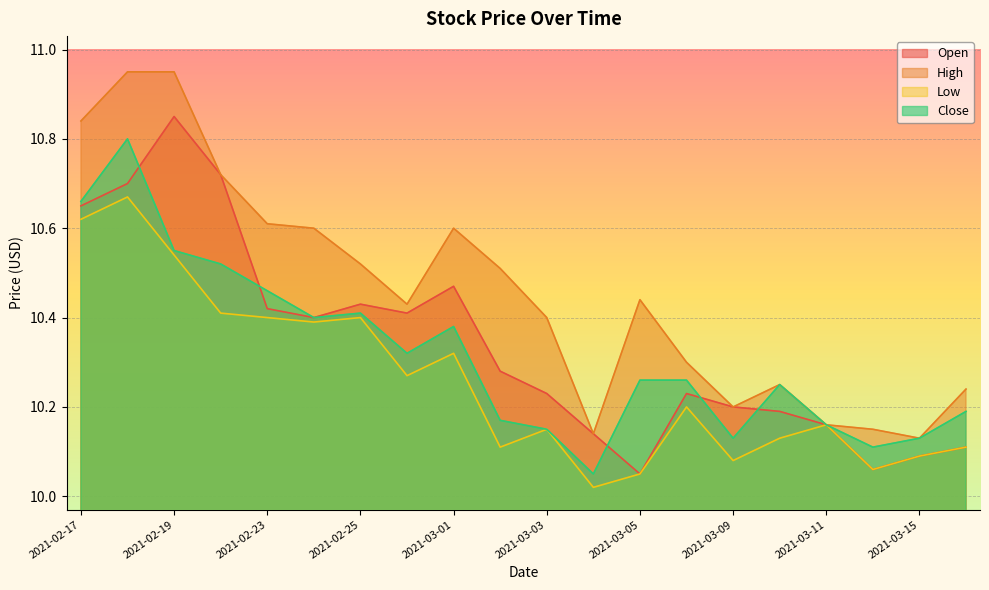

What are all the series names shown in the legend?

Open, High, Low, Close